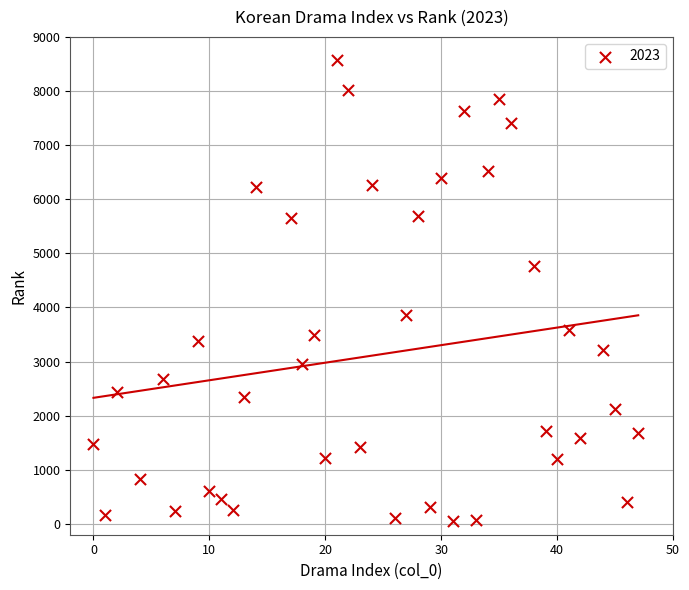

What is the range of X values (max minus min)?

47